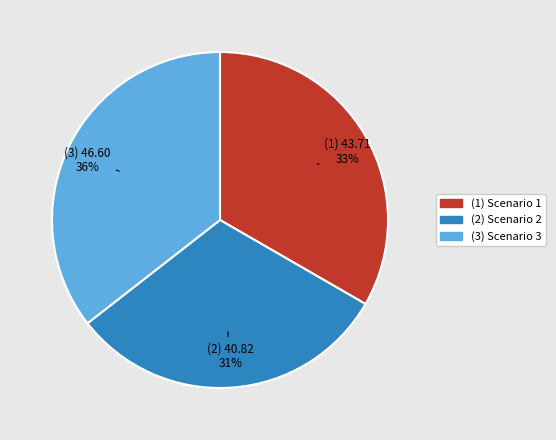

To the nearest percent, what is the average slice percentage?

33%